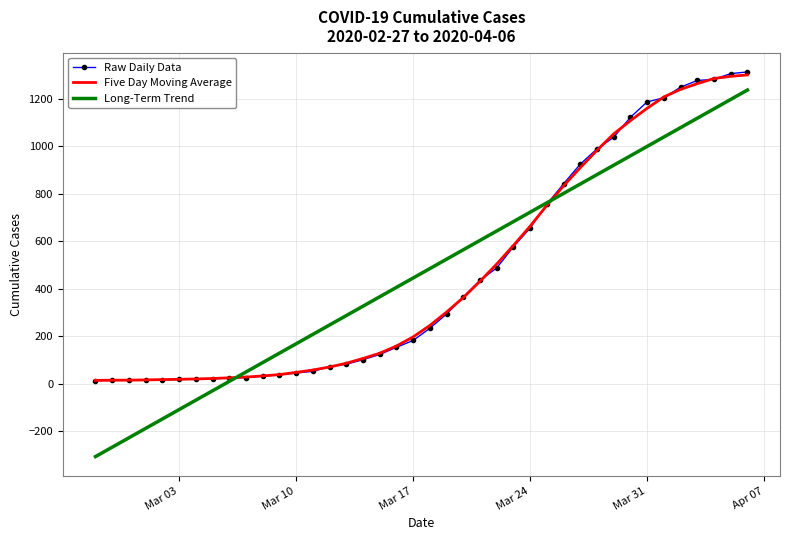

Which series has the widest spread of values?

Long-Term Trend